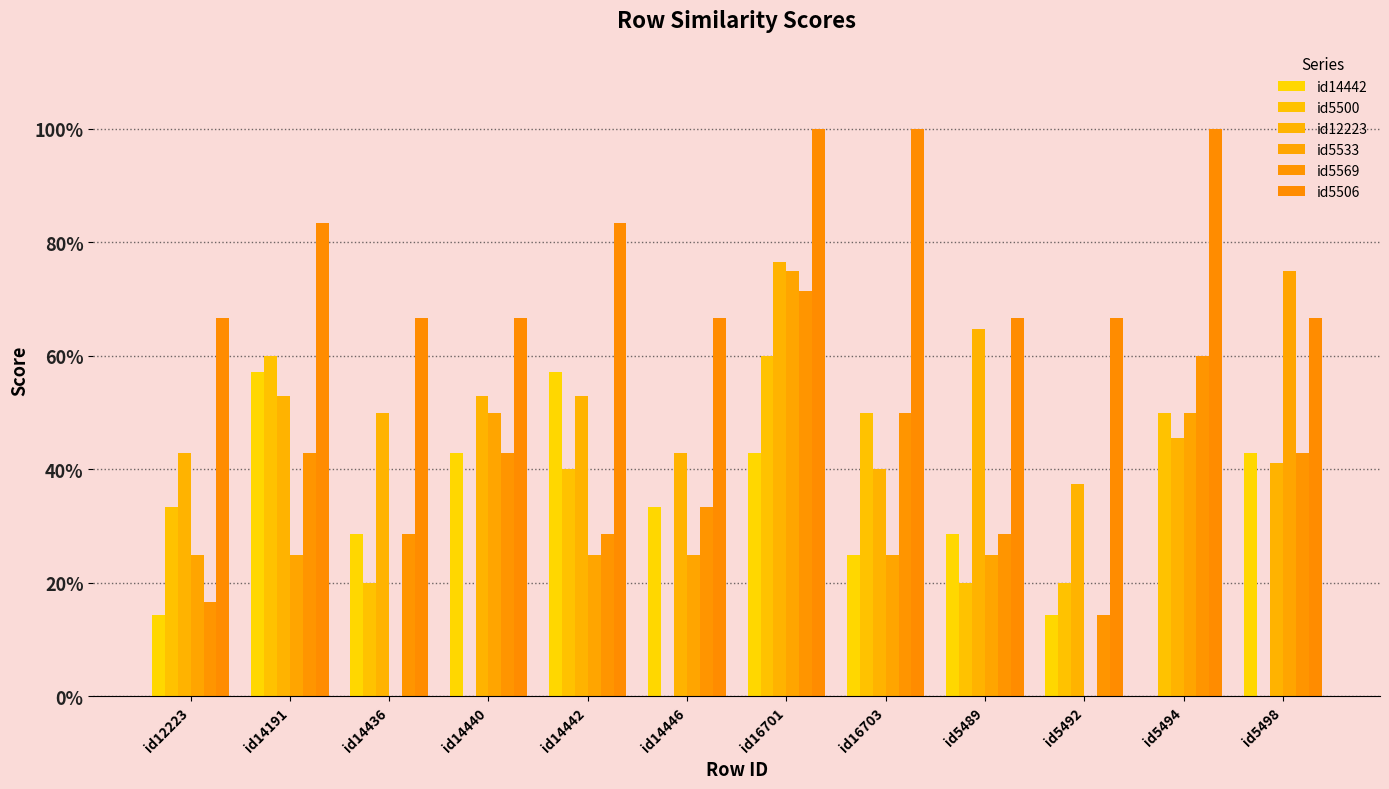

What is the difference between the maximum and minimum values in the id5500 series?

0.6